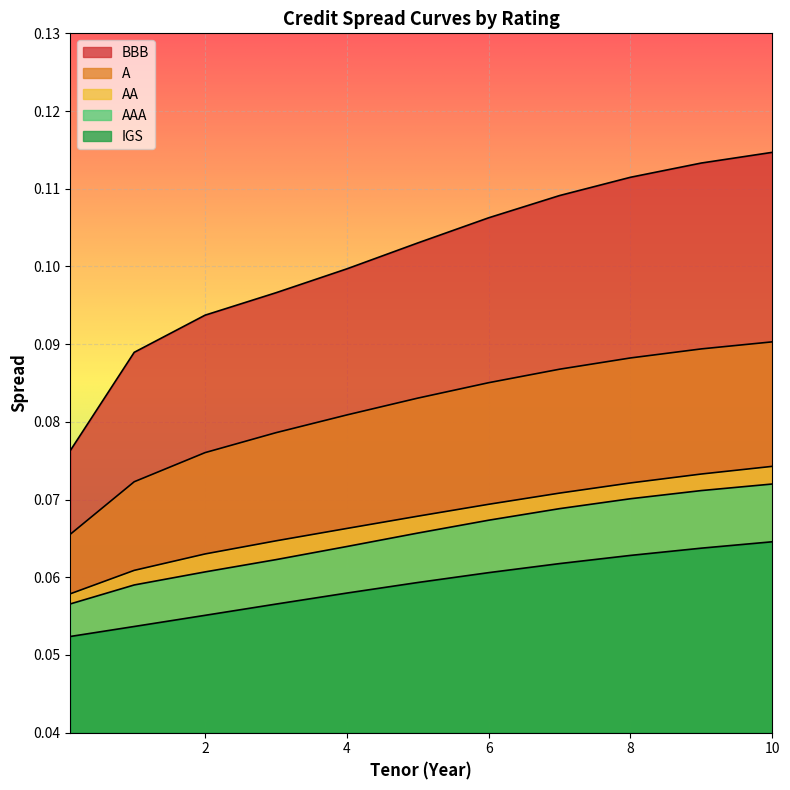

What is the average value of the IGS series?

0.1